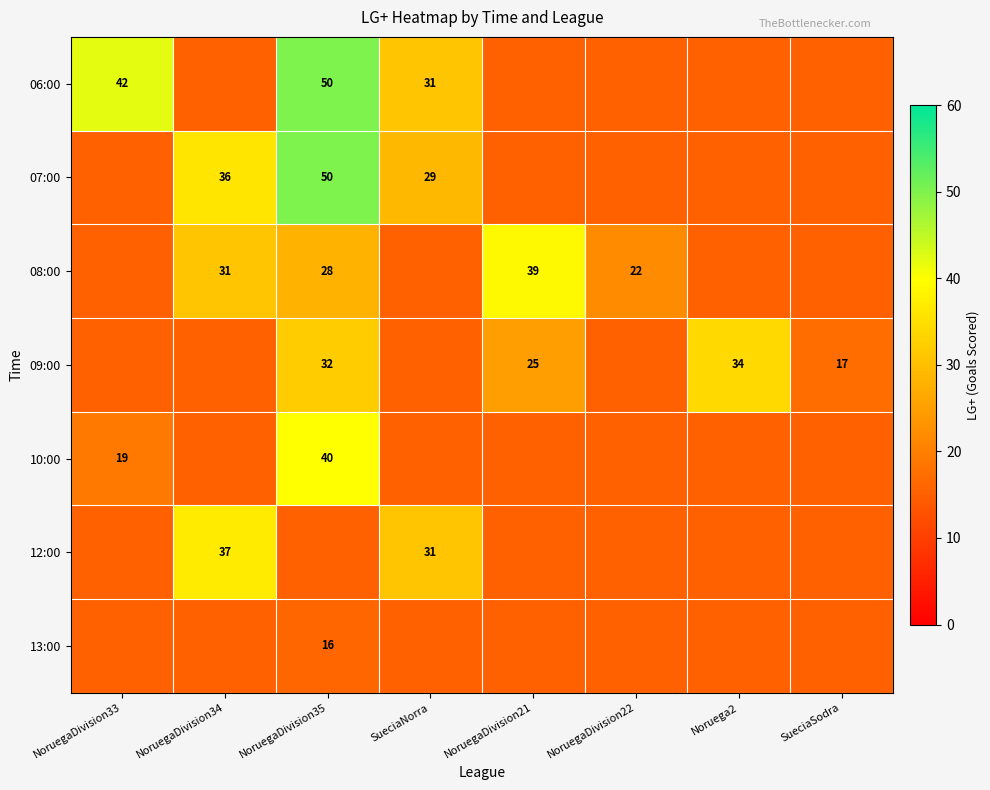

What is the smallest value displayed?

16.0